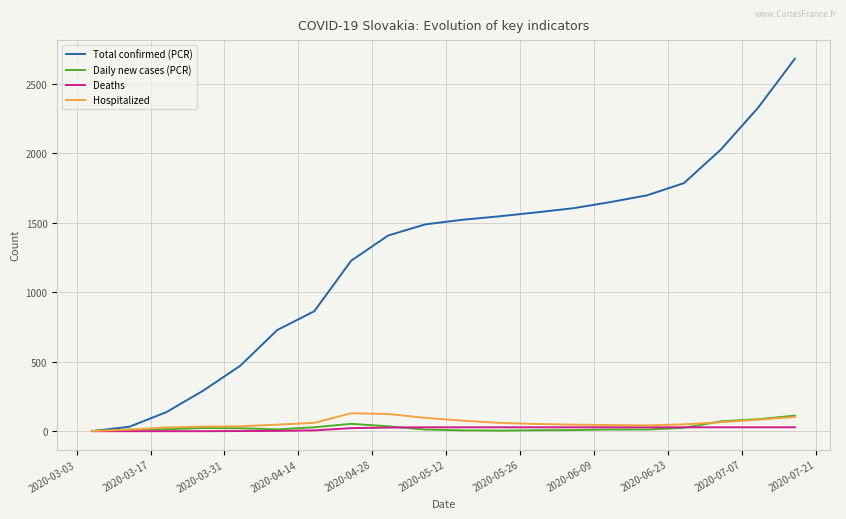

What is the highest value of the Hospitalized series?

129